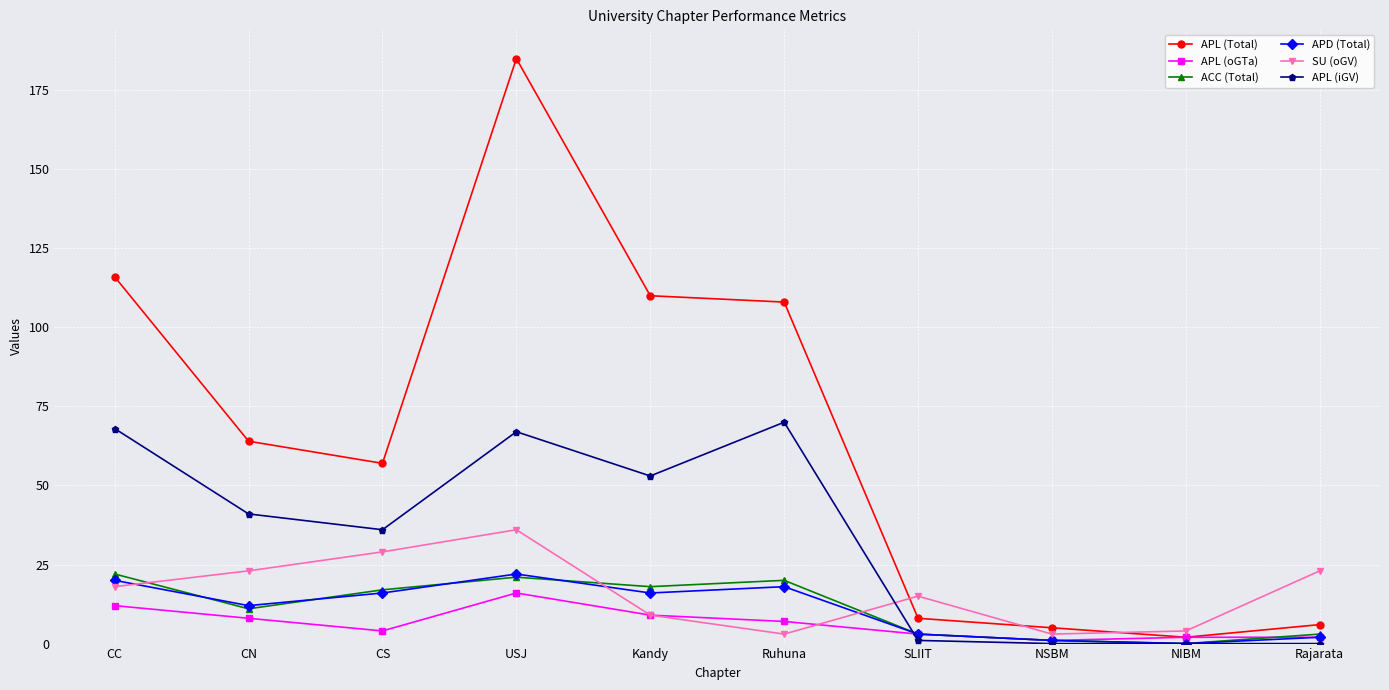

After their last crossing, which series has the higher values: ACC (Total) or SU (oGV)?

SU (oGV)